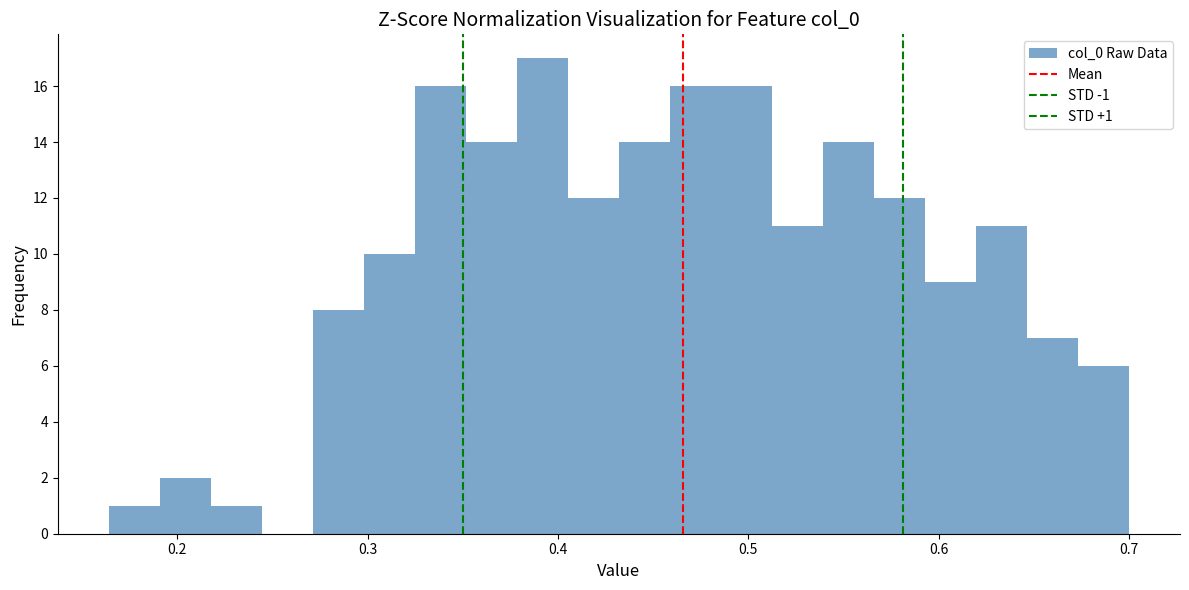

Read against the x-axis, roughly where is the centre of the tallest bar?

0.39